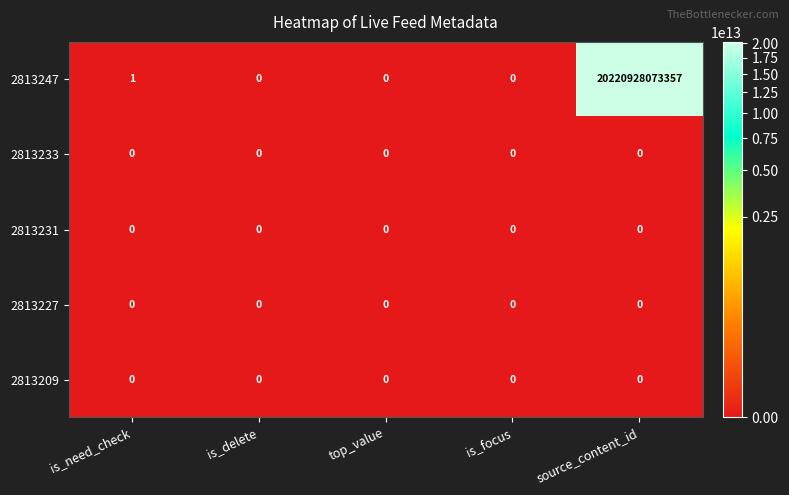

Where is 2813247 nearest to the value 10110464036678?

is_need_check